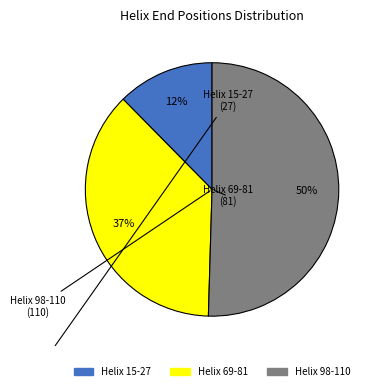

Do Helix 15-27 and Helix 69-81 together represent more than half of the pie?

No